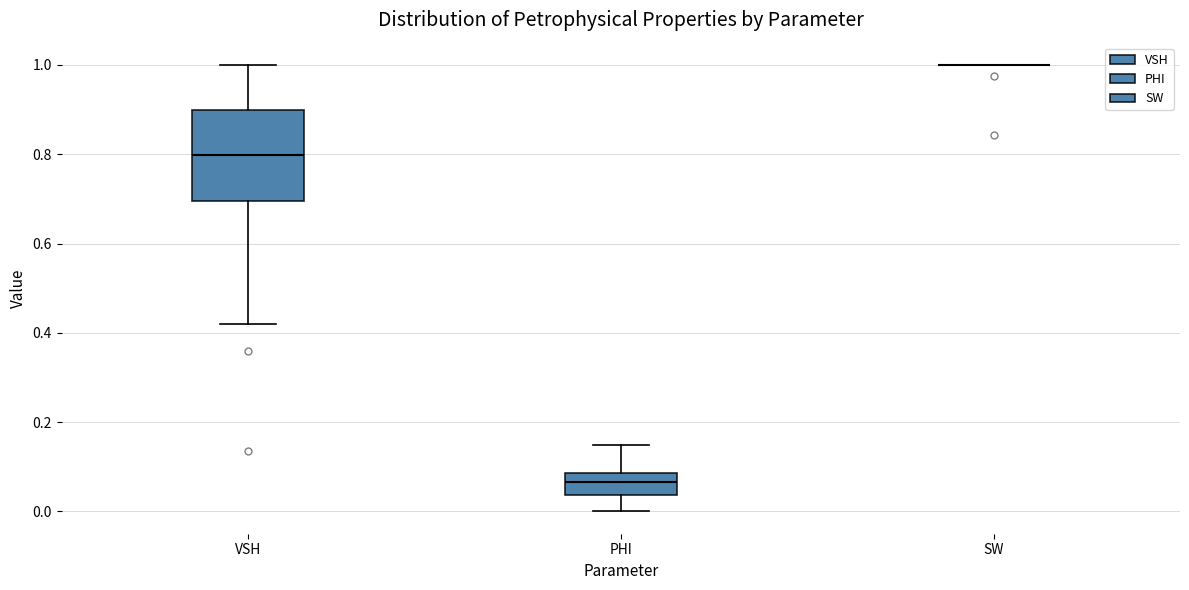

Reading left to right, read every box against the y-axis: the position of its median line, the range the box covers, and the ends of its whiskers. The values are not printed on the chart, so give them approximately, as read against the axis.

VSH: median 0.80, box 0.70 to 0.90, whiskers 0.42 to 1.00
PHI: median 0.06, box 0.04 to 0.08, whiskers 0.00 to 0.14
SW: box collapsed to a line at 1.00, whiskers 1.00 to 1.00